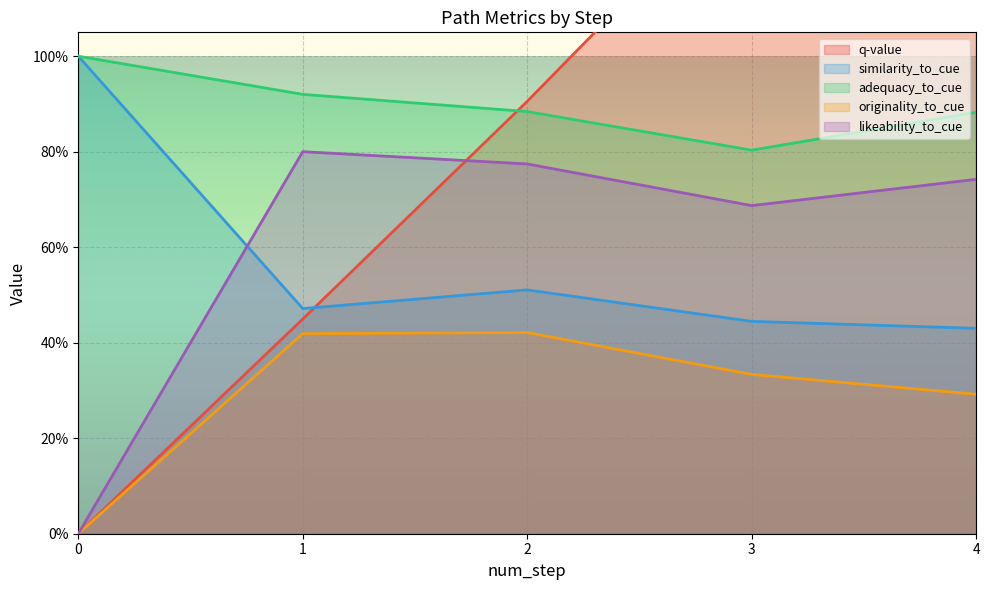

Reading left to right, extract all data points from this chart.

q-value: 0=0.0	1=0.4	2=0.9	3=1.4	4=1.9
similarity_to_cue: 0=1.0	1=0.5	2=0.5	3=0.4	4=0.4
adequacy_to_cue: 0=1.0	1=0.9	2=0.9	3=0.8	4=0.9
originality_to_cue: 0=0.0	1=0.4	2=0.4	3=0.3	4=0.3
likeability_to_cue: 0=0.0	1=0.8	2=0.8	3=0.7	4=0.7